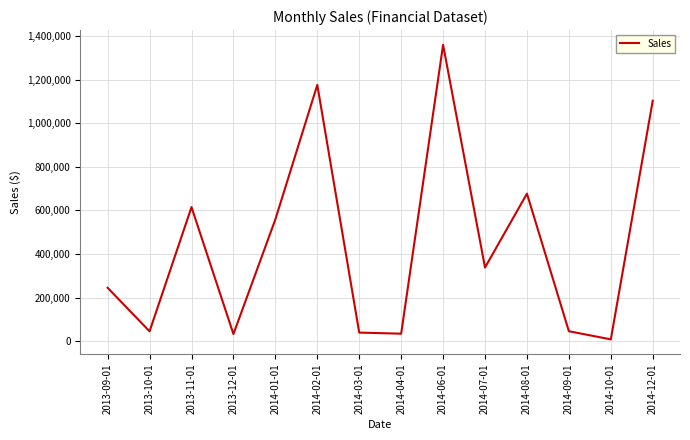

What is the difference between the values at 2014-06-01 and 2014-08-01?

682638.5